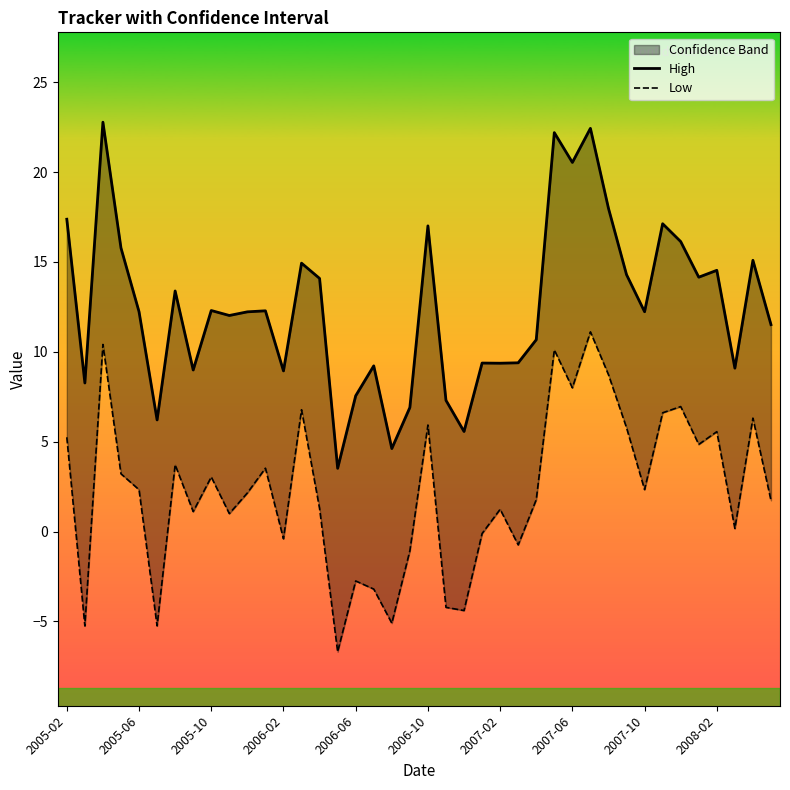

Is it true that Low equals -0.9 at 21?

False